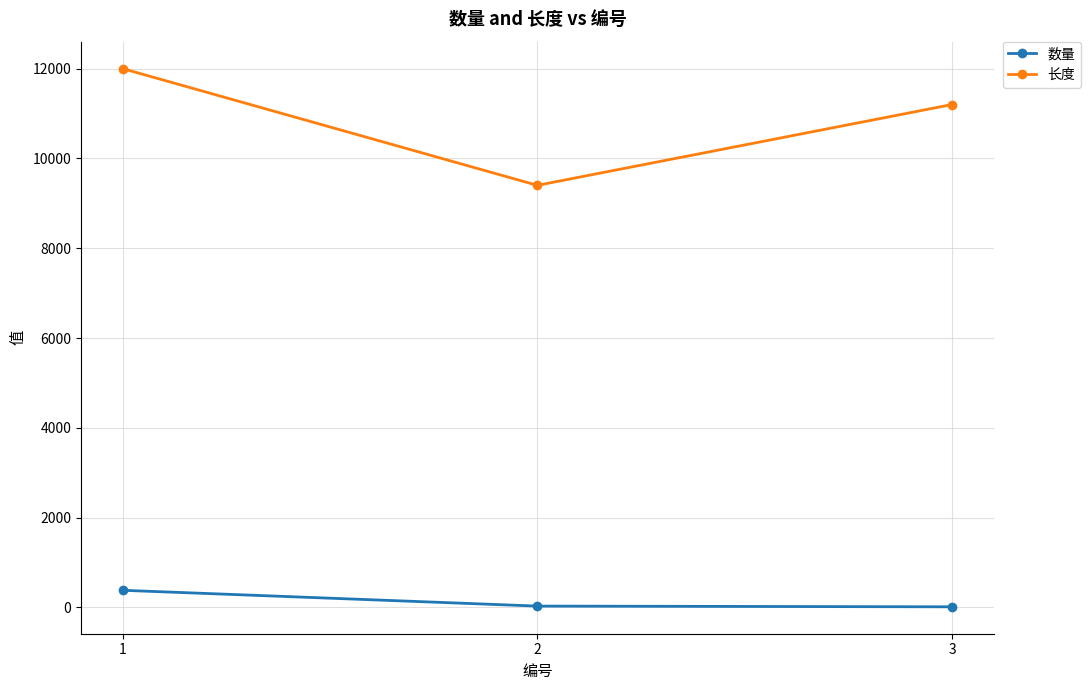

Is the value of 长度 at 1 greater than the value of 数量 at 1?

Yes